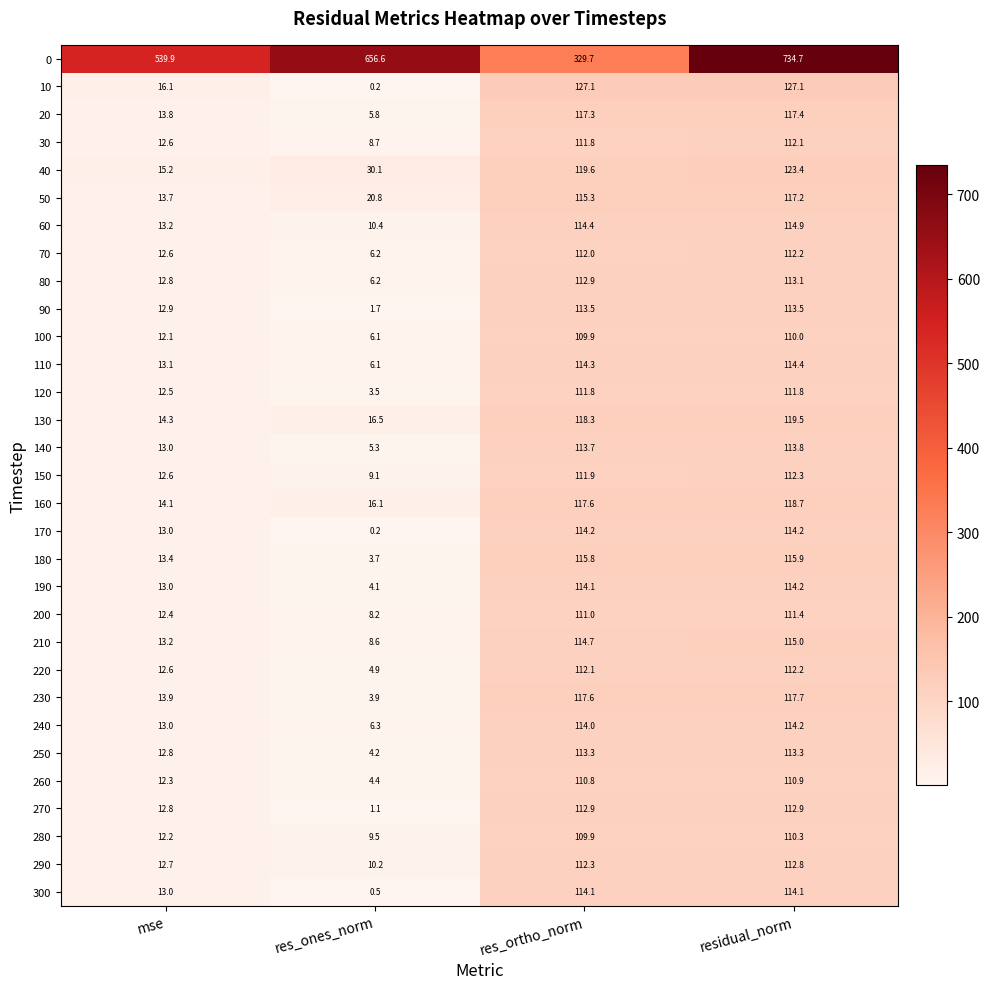

Rank the categories by 110 value from lowest to highest.

res_ones_norm, mse, res_ortho_norm, residual_norm